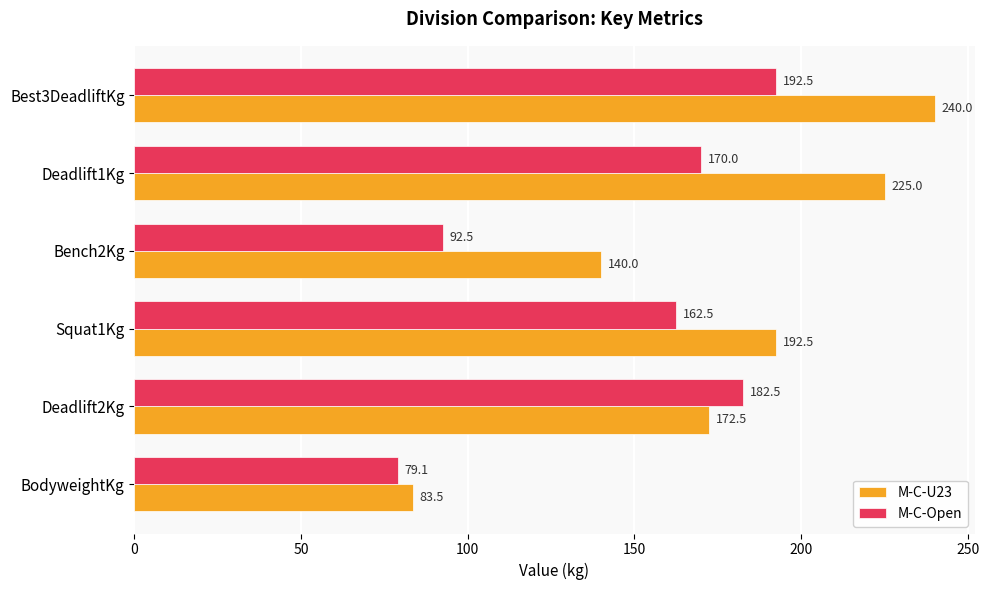

Rank the series at Deadlift1Kg from lowest to highest value.

M-C-Open, M-C-U23